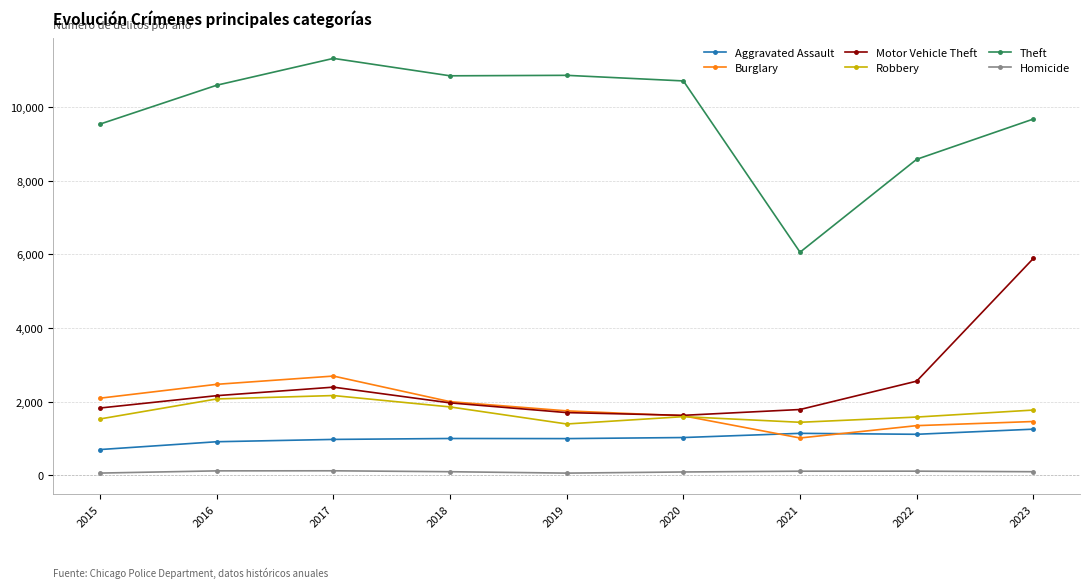

The value of Theft at 2018 is 6690. True or false?

False